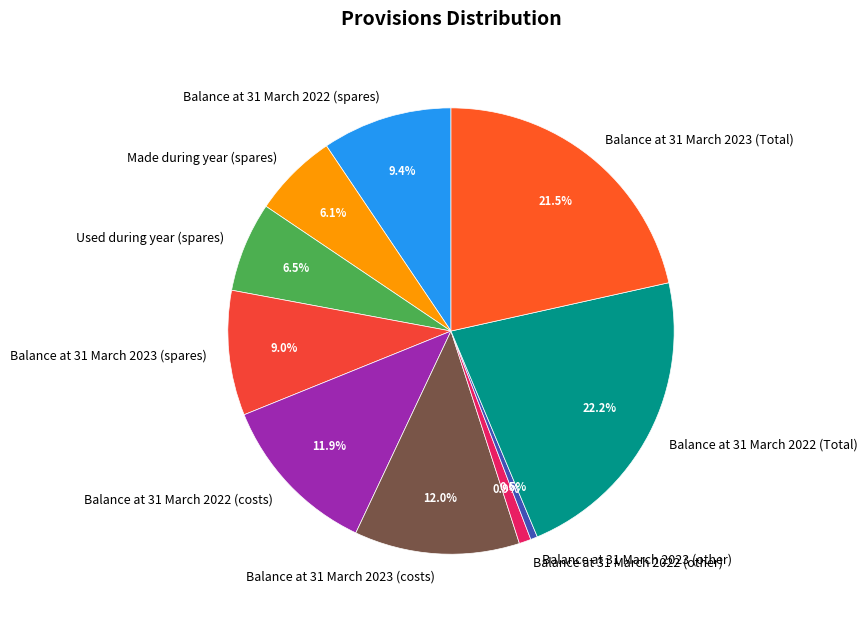

Count the number of slices in the pie.

10